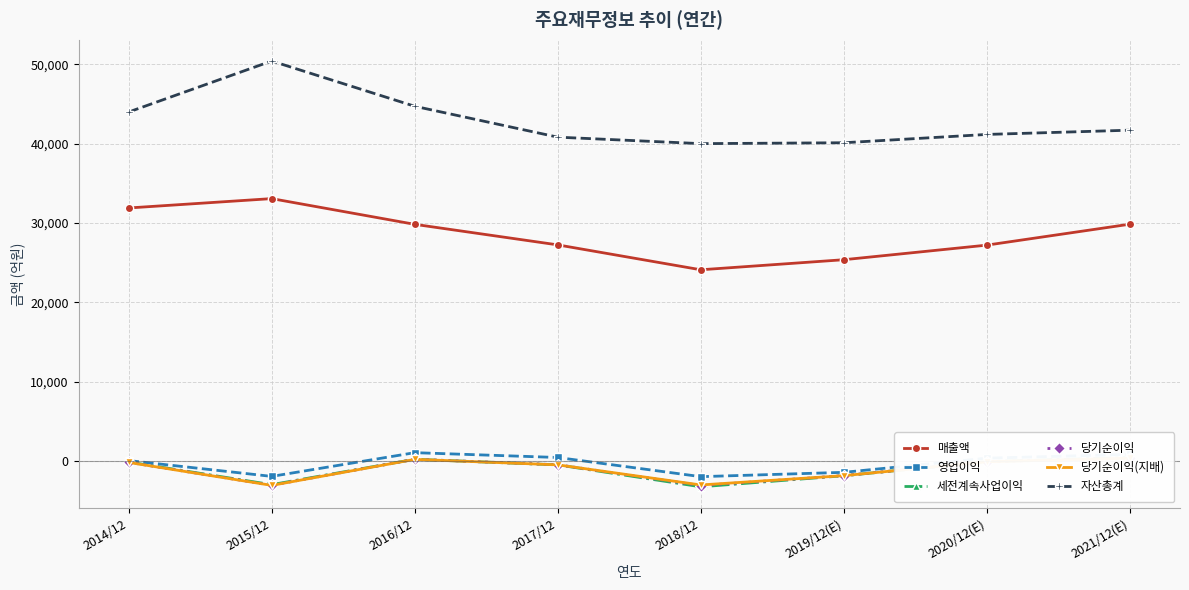

Which has a higher value, 2015/12 or 2020/12(E)?

2015/12